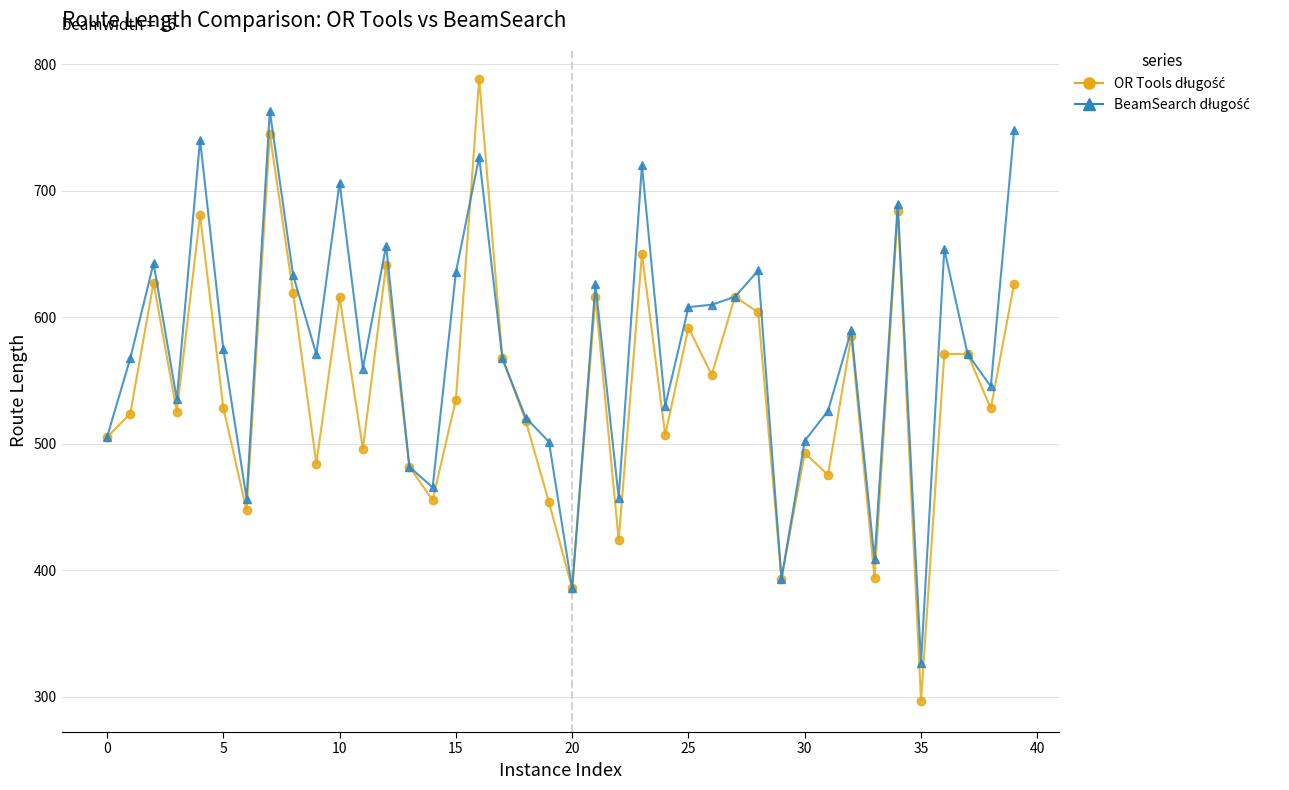

What is the minimum value shown in the chart?

296.7